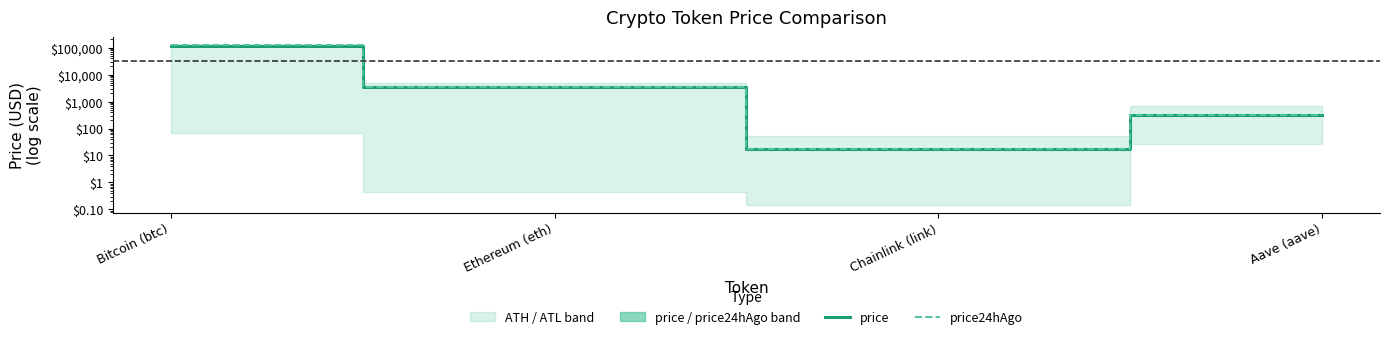

What is the difference between the price24hAgo values at Chainlink (link) and Bitcoin (btc)?

119801.1